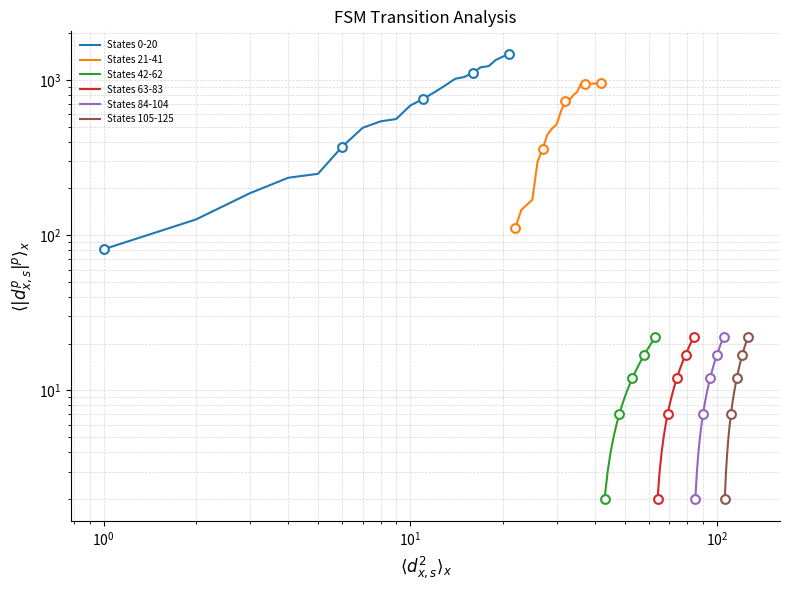

What are all the series names shown in the legend?

States 0-20, States 21-41, States 42-62, States 63-83, States 84-104, States 105-125